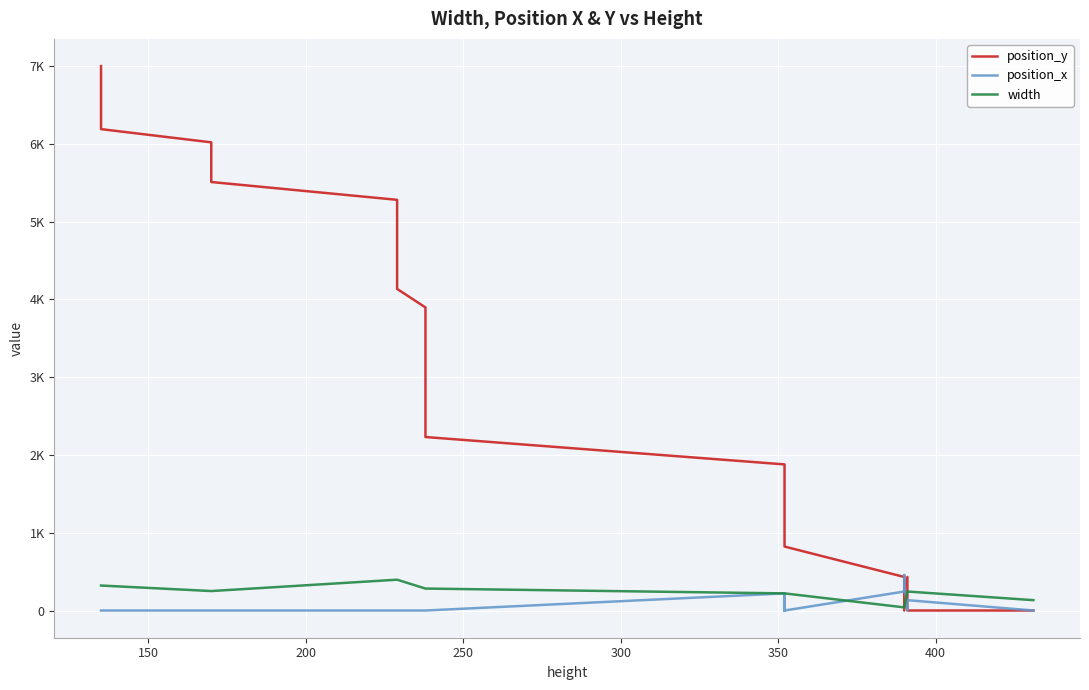

What is the sum of all position_y values?

133608